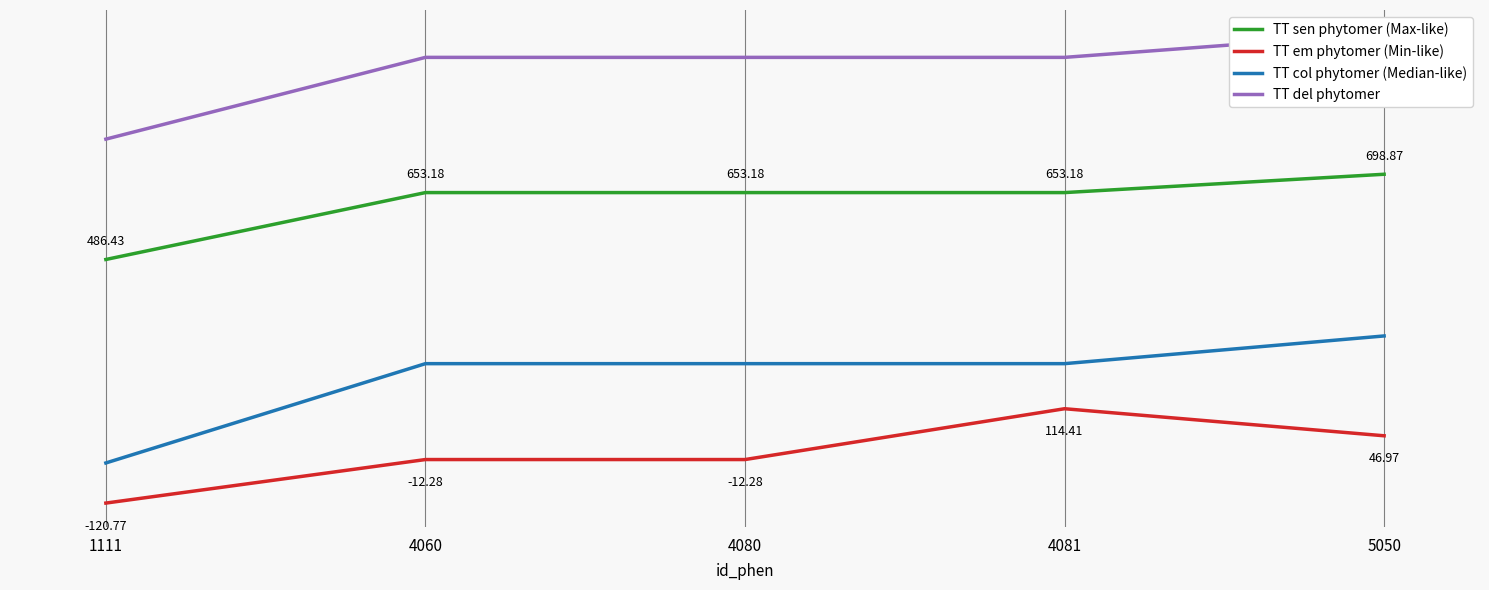

The TT em phytomer (Min-like) series shows -12.3 at 4080. True or false?

True